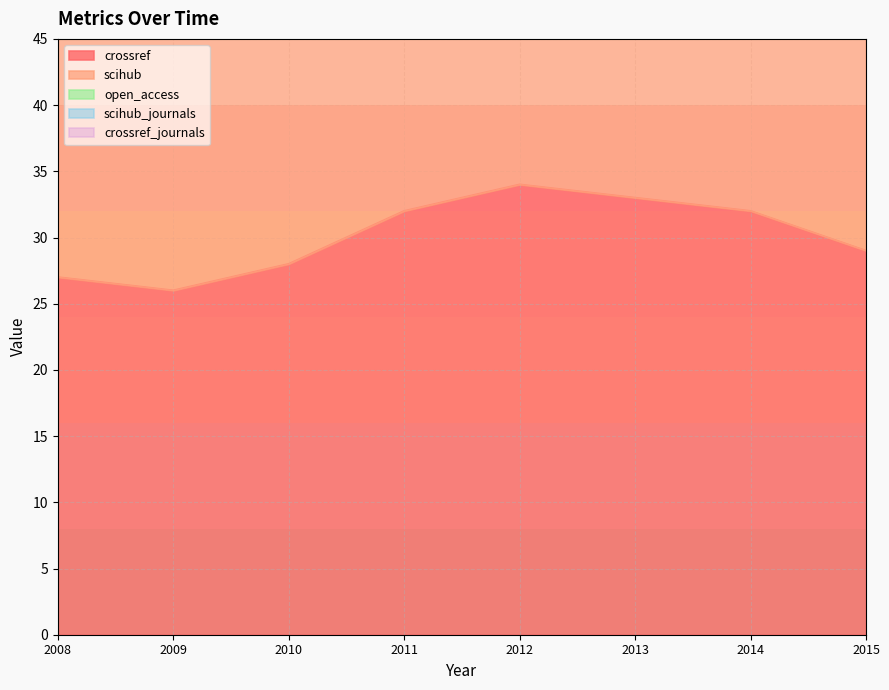

Rank the series at 2014 from highest to lowest value.

crossref, scihub, open_access, scihub_journals, crossref_journals